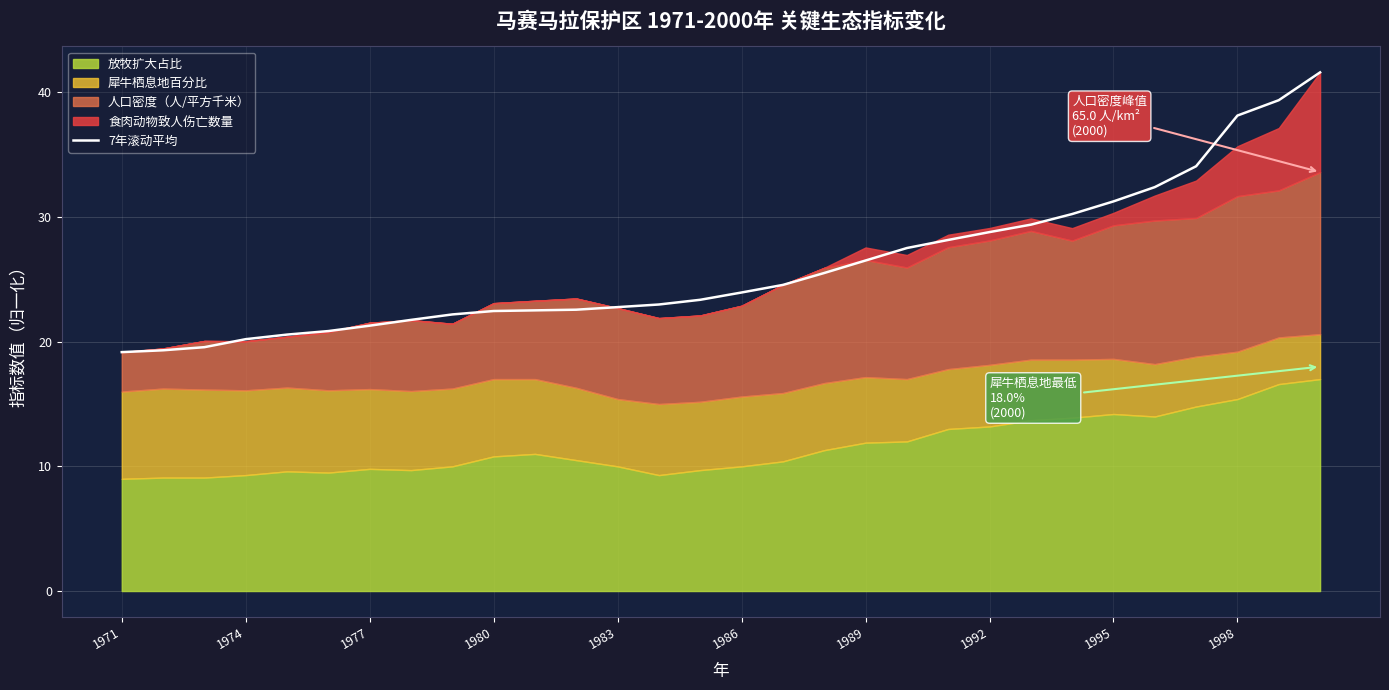

The 7年滚动平均 series shows 28.8 at 1992. True or false?

True